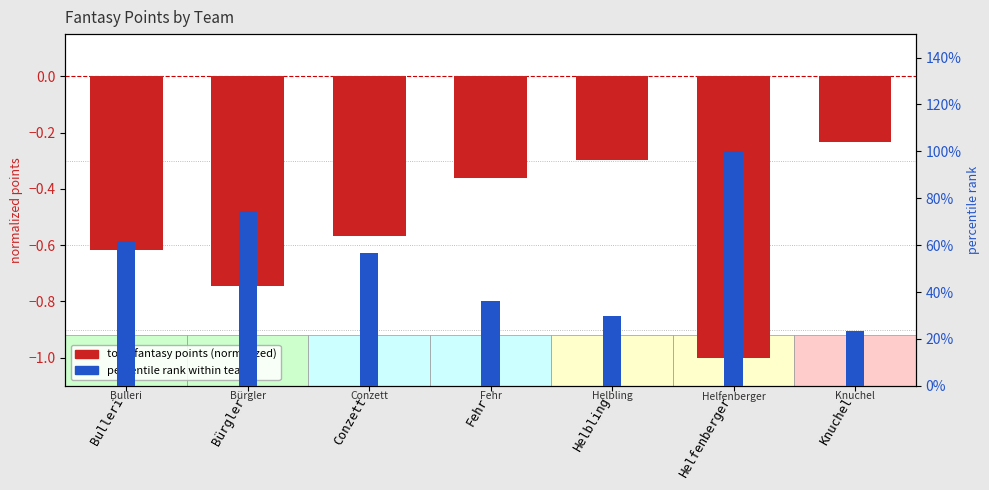

What are all the series names shown in the legend?

total fantasy points (normalized), percentile rank within teams